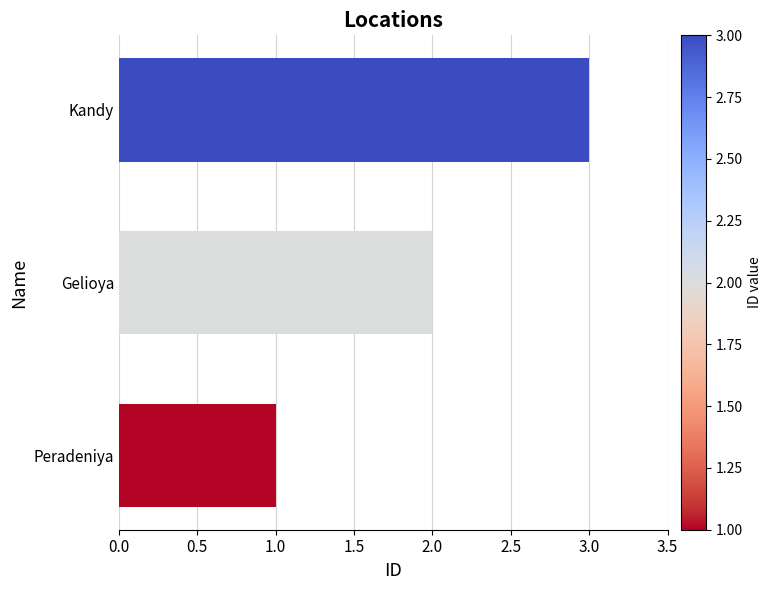

What is the change in value from Gelioya to Kandy?

+1